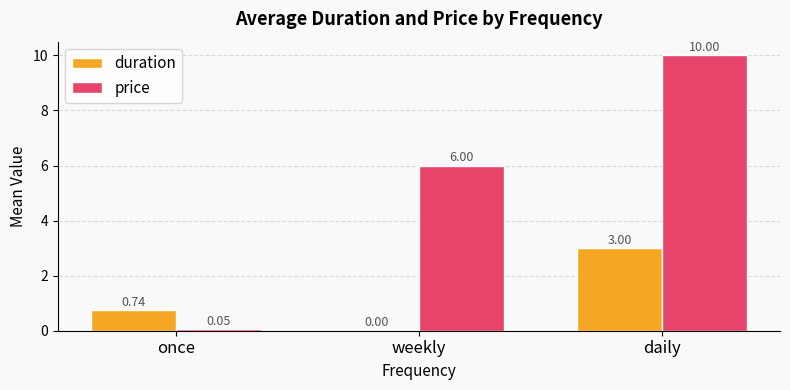

What is the highest value of the price series?

10.0